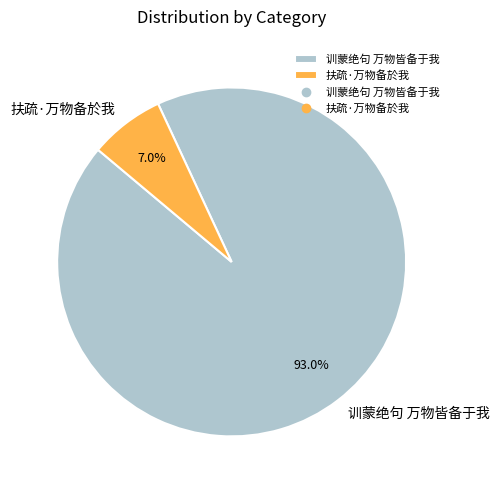

Which slice is the smallest?

扶疏·万物备於我